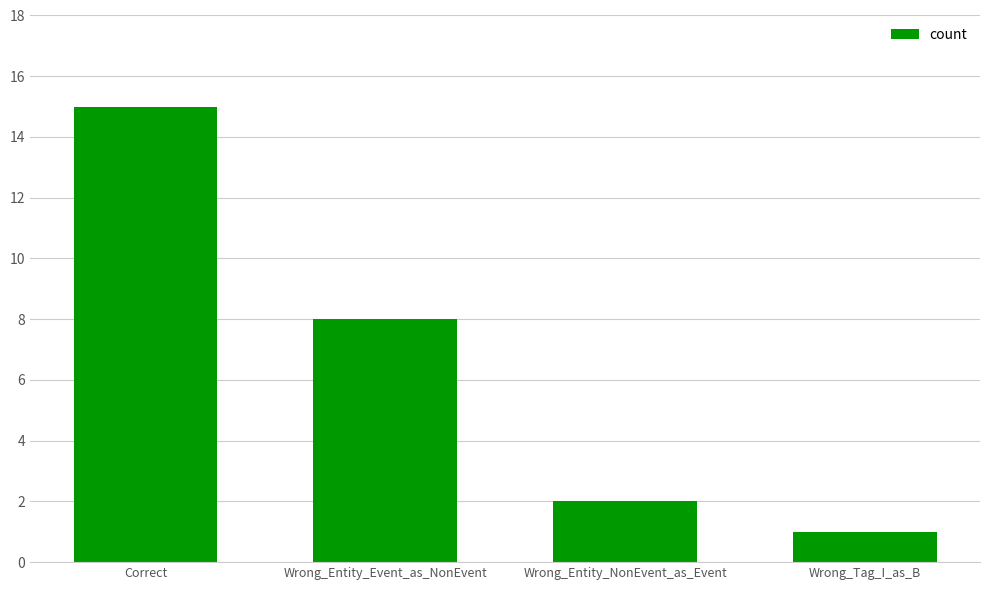

What is the value of the 3rd bar from the left?

2